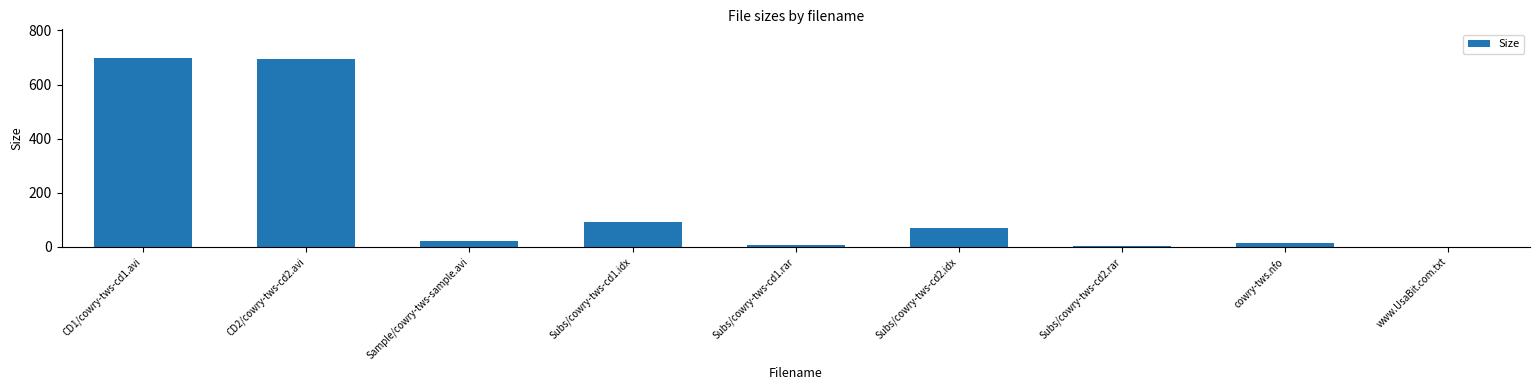

What is the difference between the values at www.UsaBit.com.txt and Sample/cowry-tws-sample.avi?

19.6